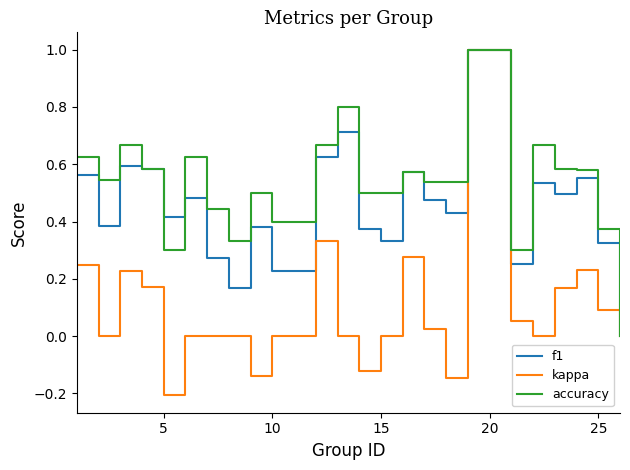

Which series has the largest range (max minus min)?

kappa